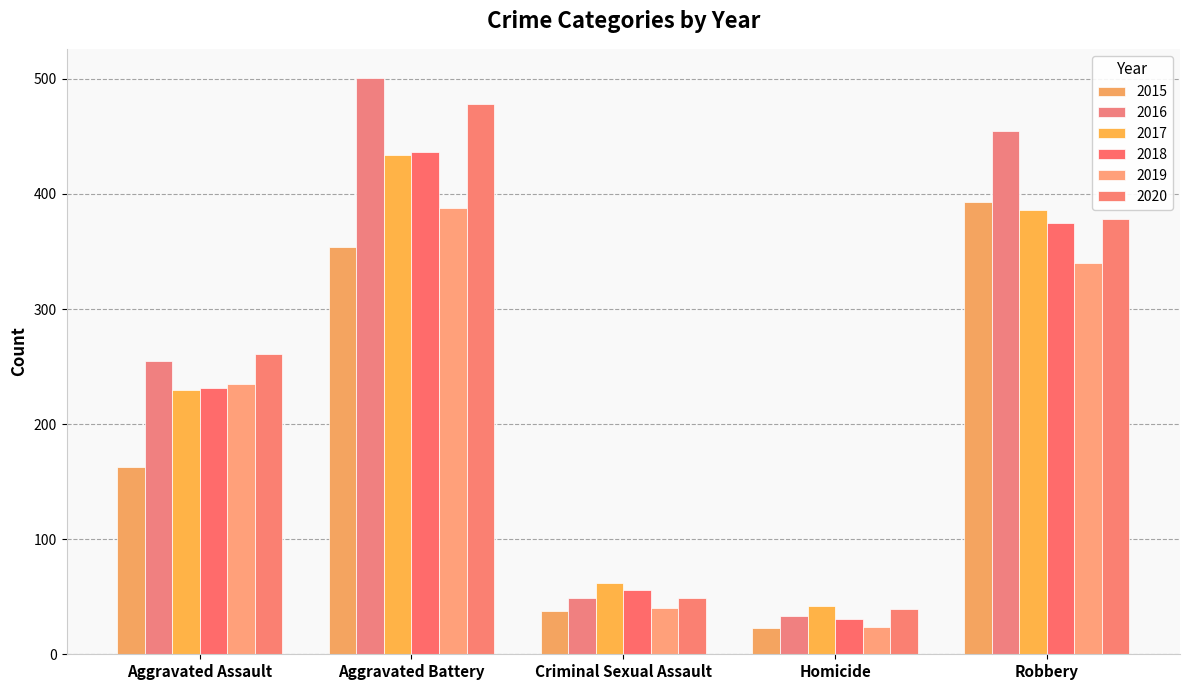

What are all the series names shown in the legend?

2015, 2016, 2017, 2018, 2019, 2020